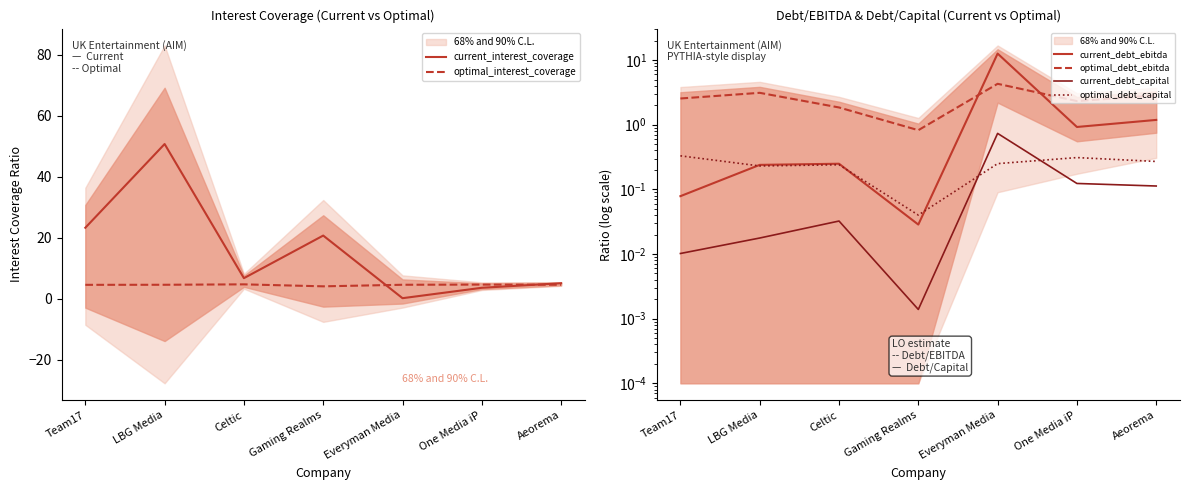

List the labels in order of current_debt_capital value, largest first.

Everyman Media, One Media iP, Aeorema, Celtic, LBG Media, Team17, Gaming Realms